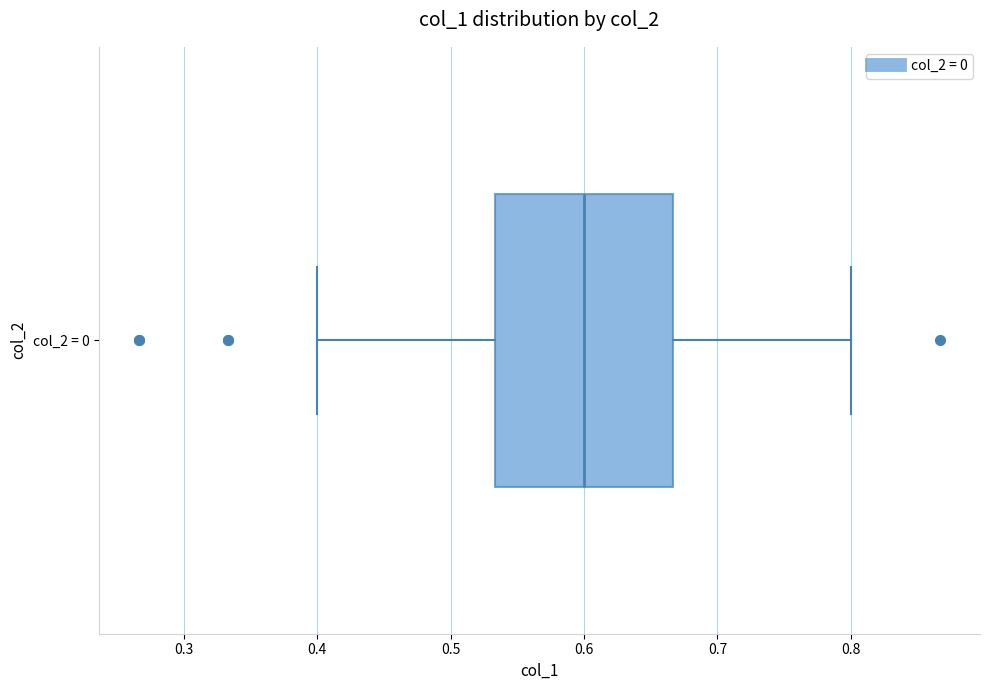

Transcribe this box plot: give where the median line is, the range the box spans, and where the two whiskers end, as read against the x-axis. The values are not printed on the chart, so give them approximately, as read against the axis.

median 0.60, box 0.53 to 0.67, whiskers 0.40 to 0.80